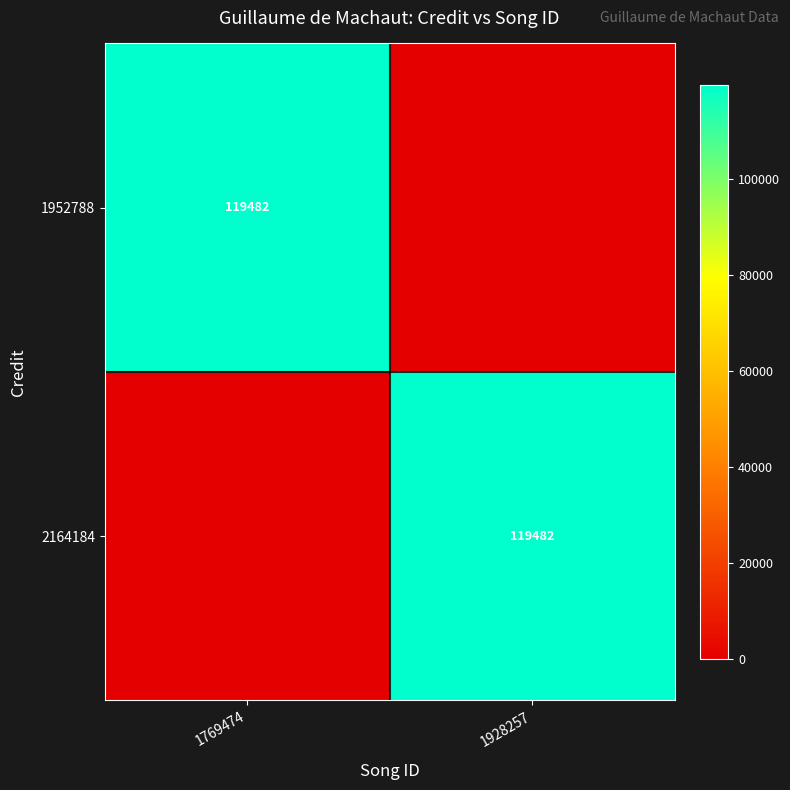

The value of 1952788 at 1769474 is 119482. True or false?

True